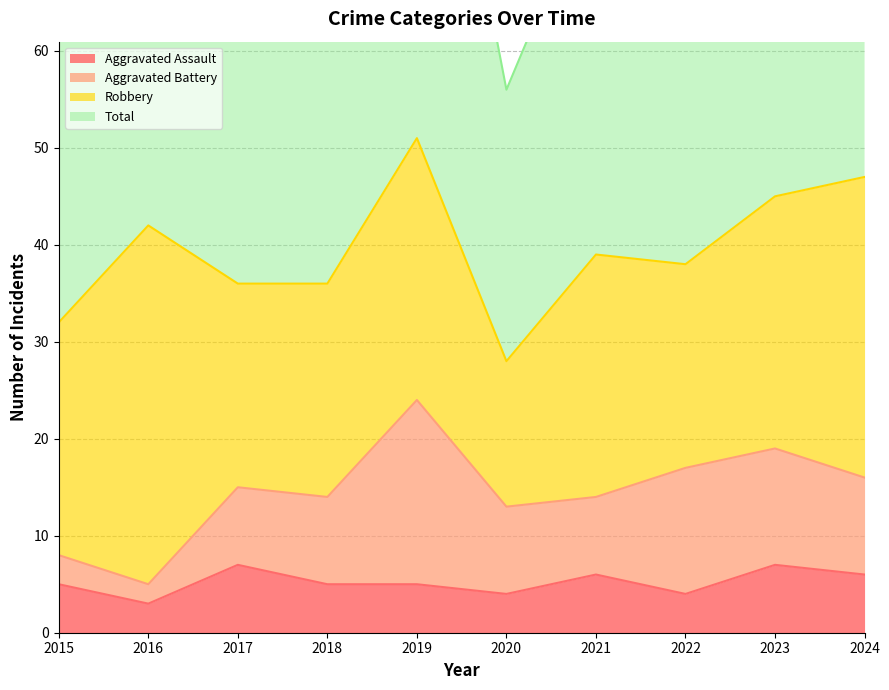

Which series has the largest total across all categories?

Total